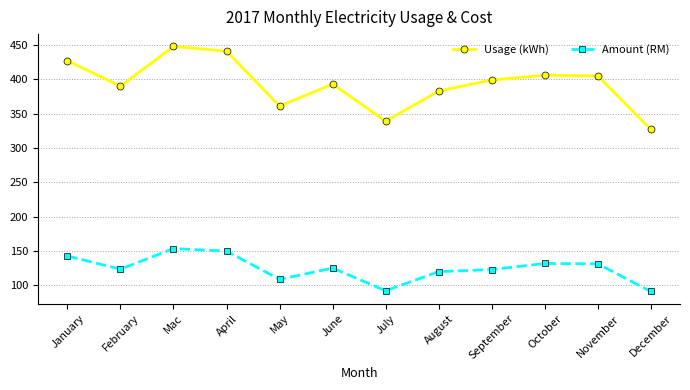

What is the difference between the maximum and minimum values in the Amount (RM) series?

62.4